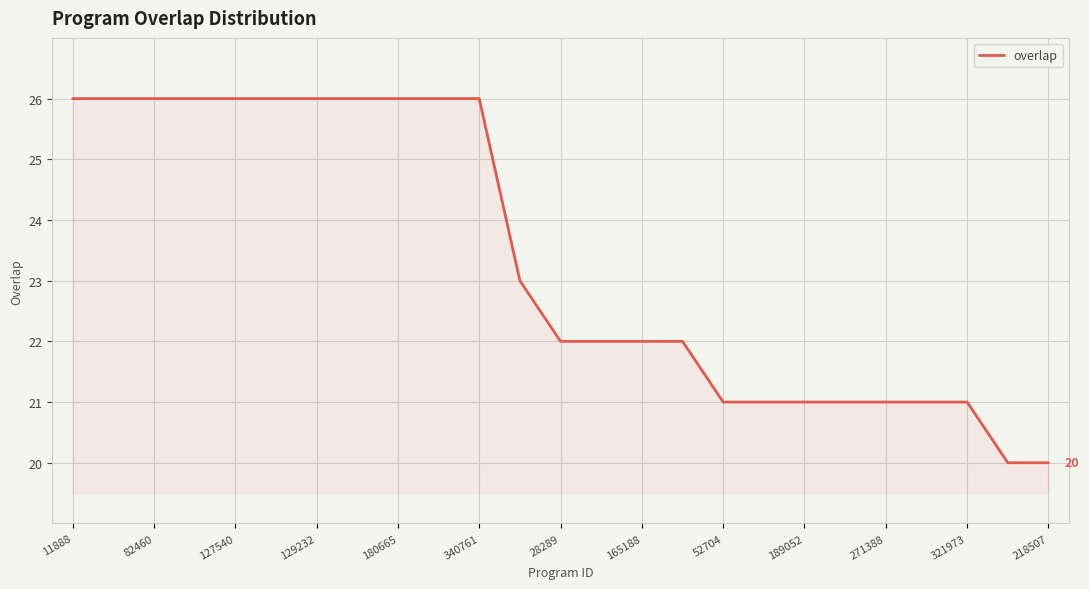

How many series are shown in this chart?

1